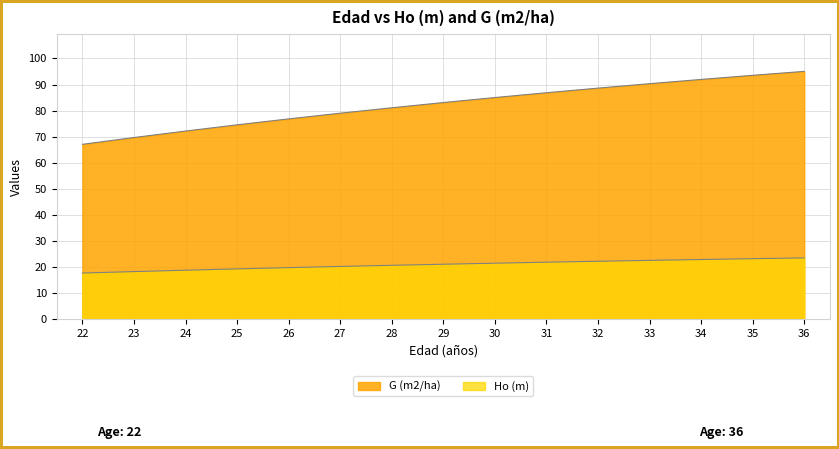

Which series changed the most between 30 and 34?

G (m2/ha)